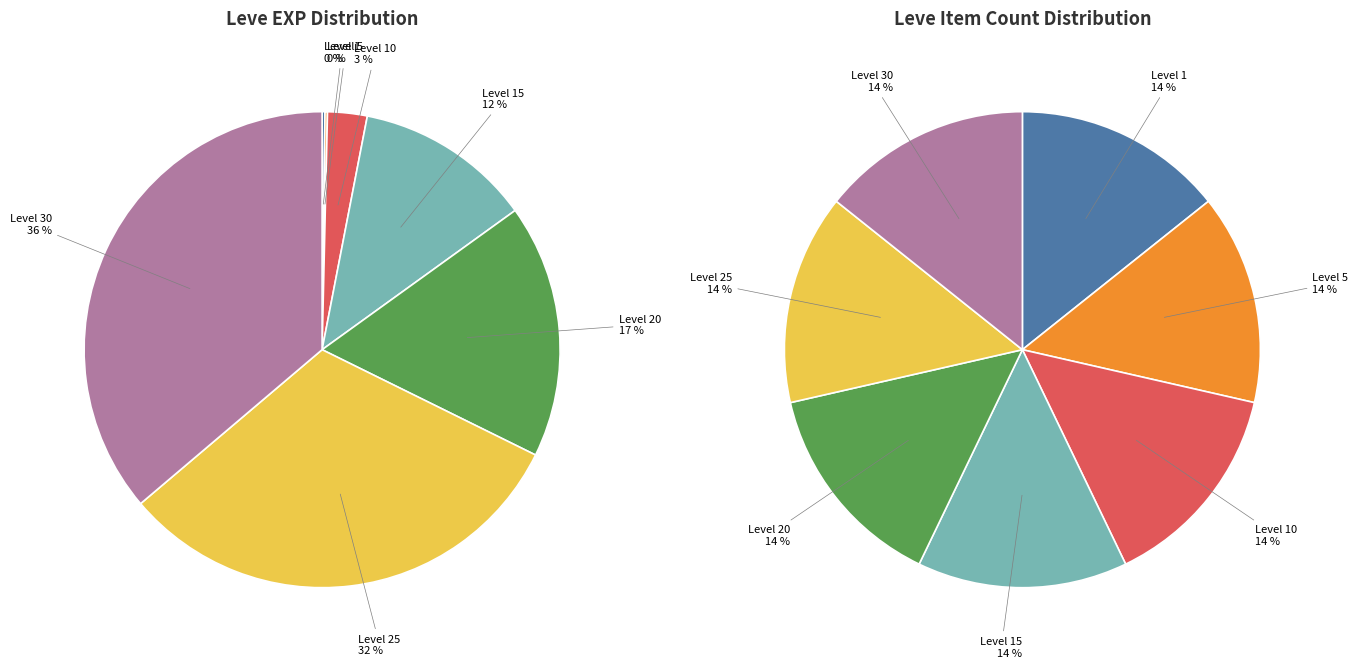

Is it true that Crowsbeak Hammer is 1% of the pie?

False